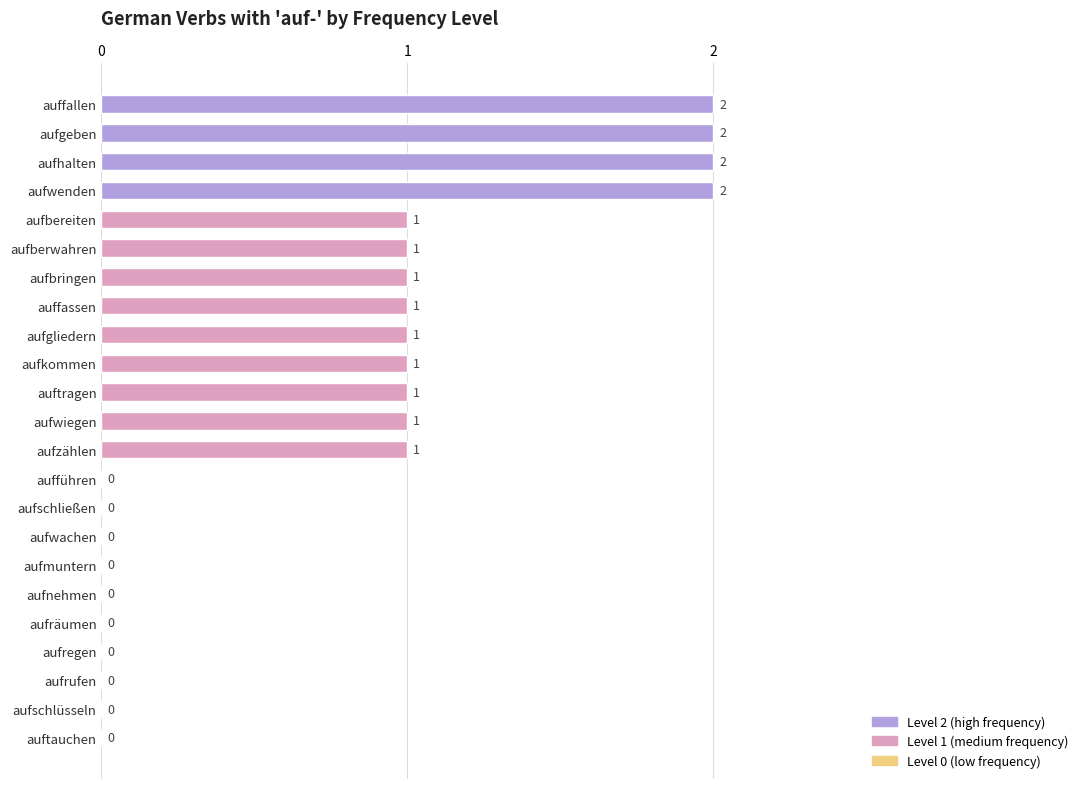

What is the sum of all values?

17